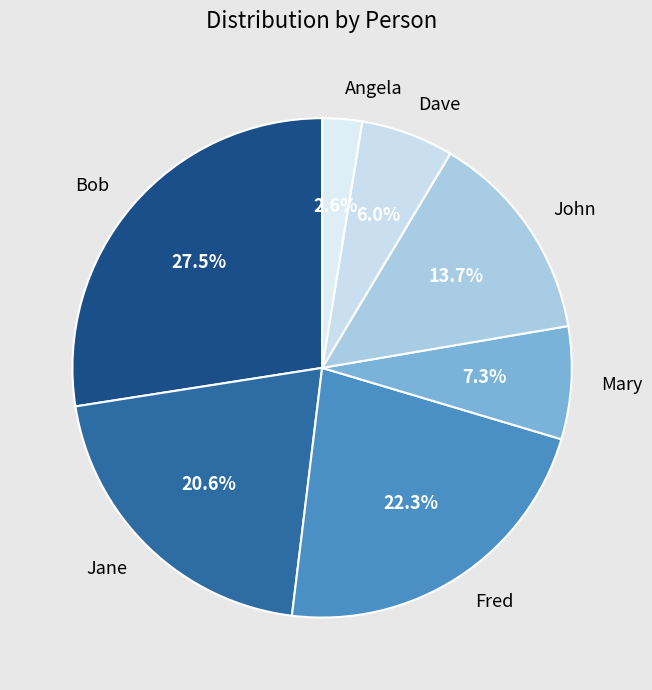

What portion of the pie excludes Angela?

97.4%